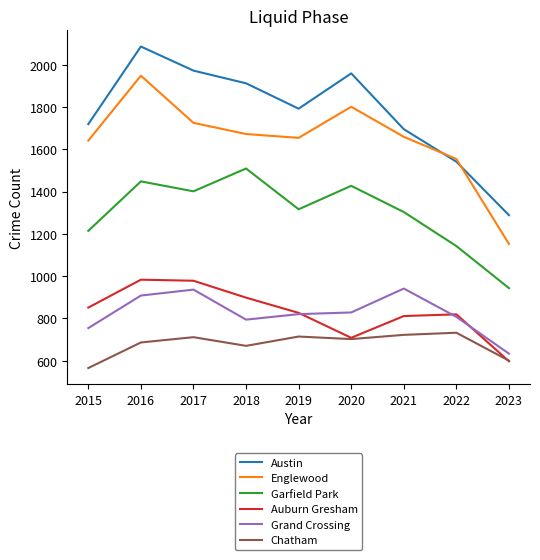

What is the difference between the second highest and second lowest values in the Chatham series?

122